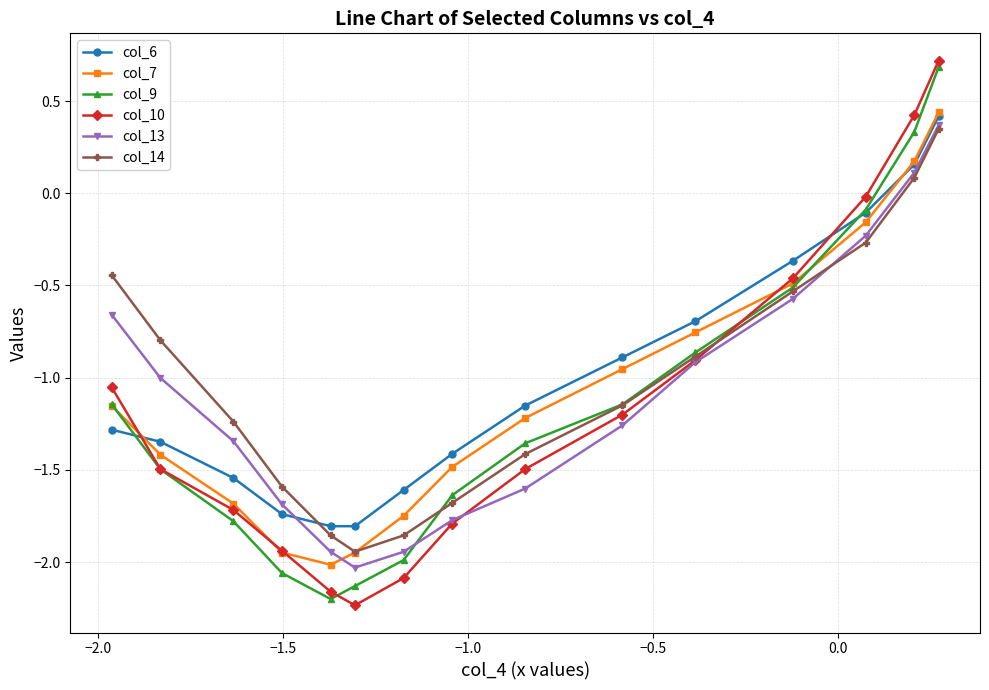

Which series ends up on top after the final intersection of col_14 and col_9?

col_9